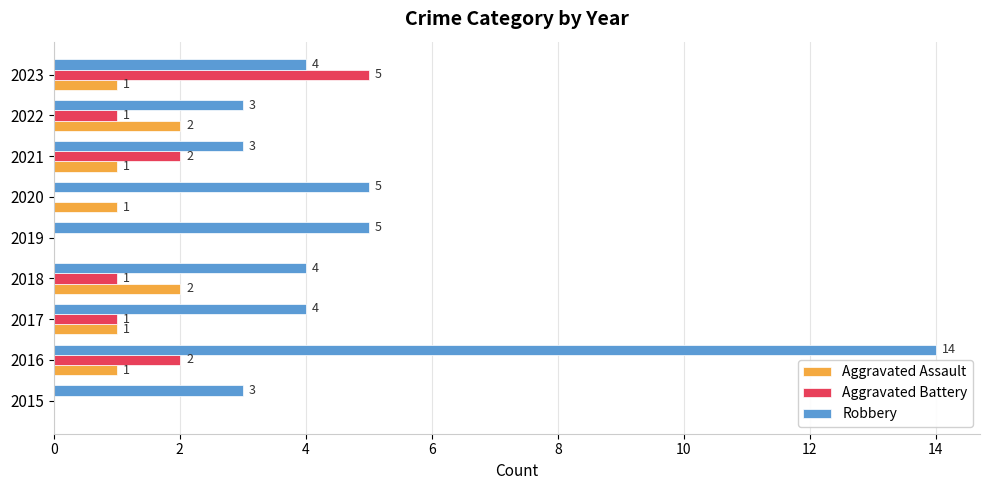

What are all the series names shown in the legend?

Aggravated Assault, Aggravated Battery, Robbery